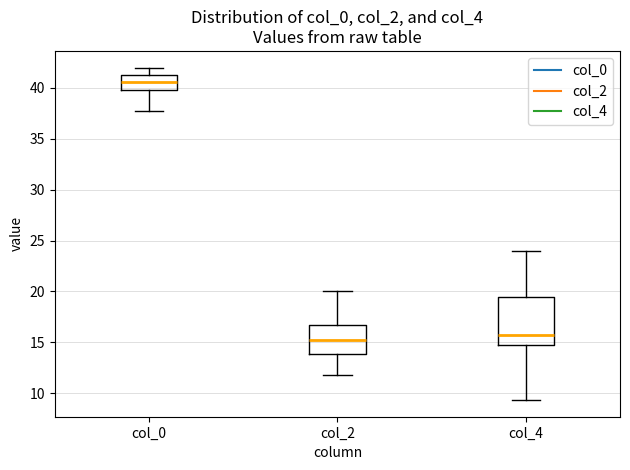

Which box is the tallest, from its lower edge to its upper edge?

col_4